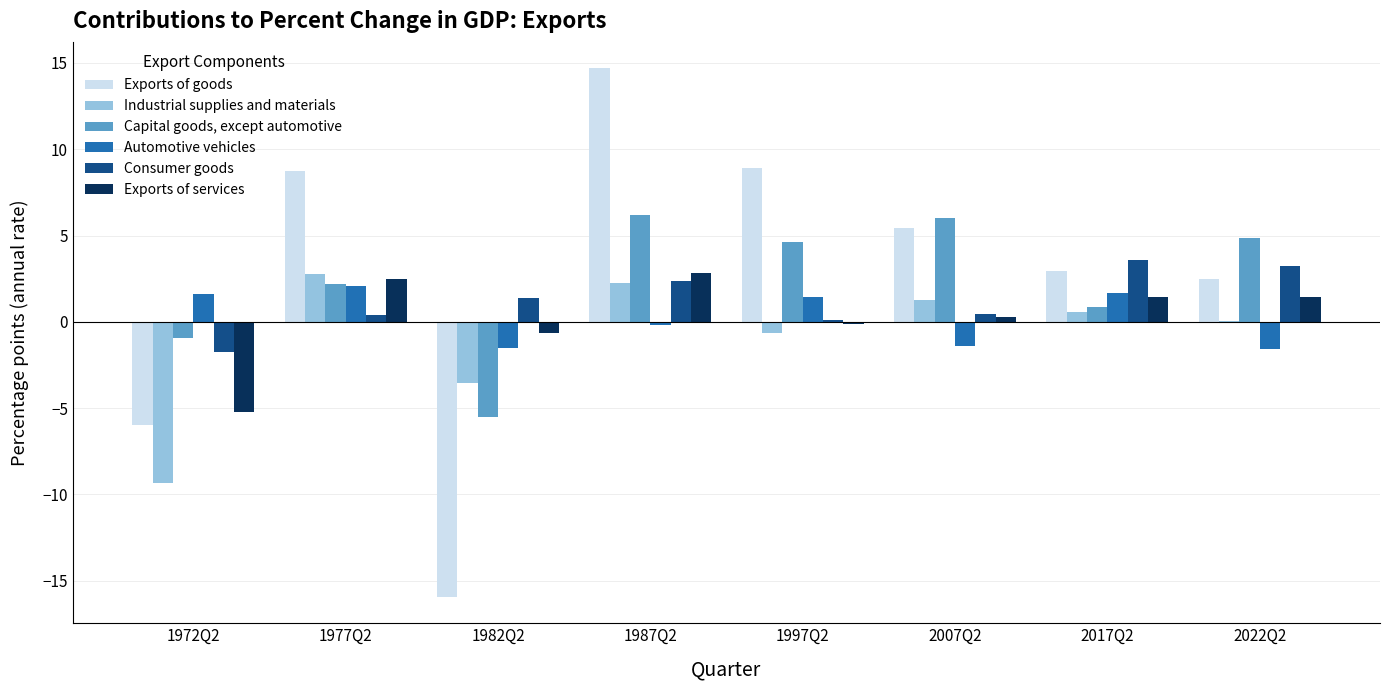

How many values in the Exports of services series exceed 1?

4